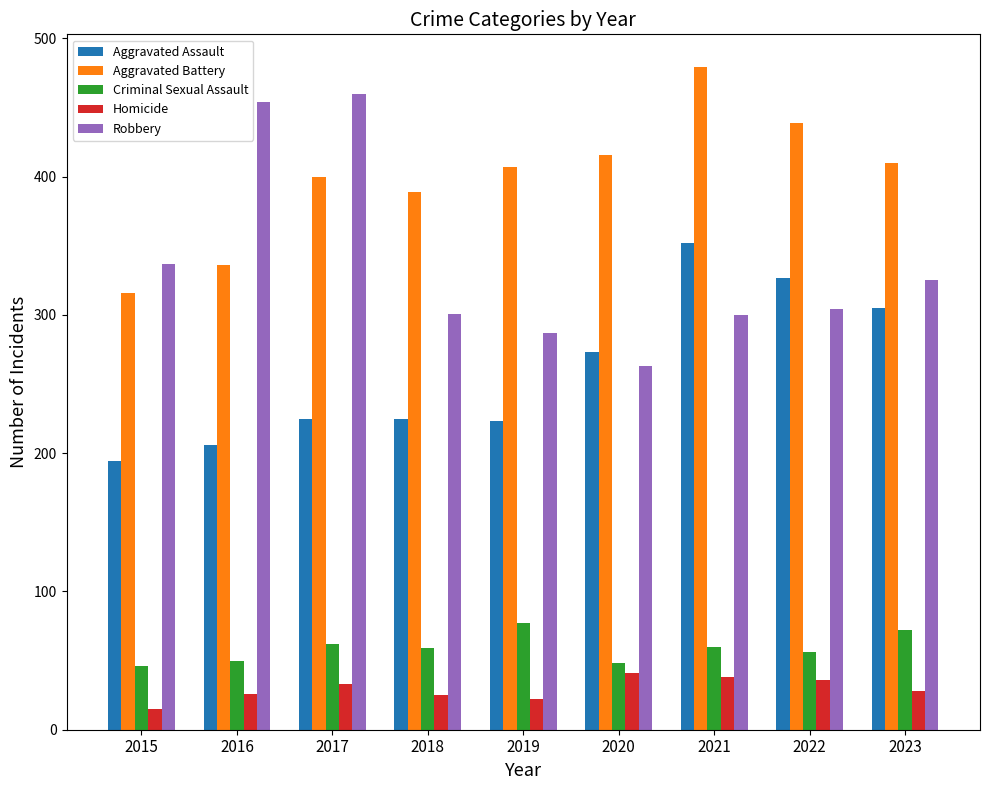

What is the sum of all Criminal Sexual Assault values?

530